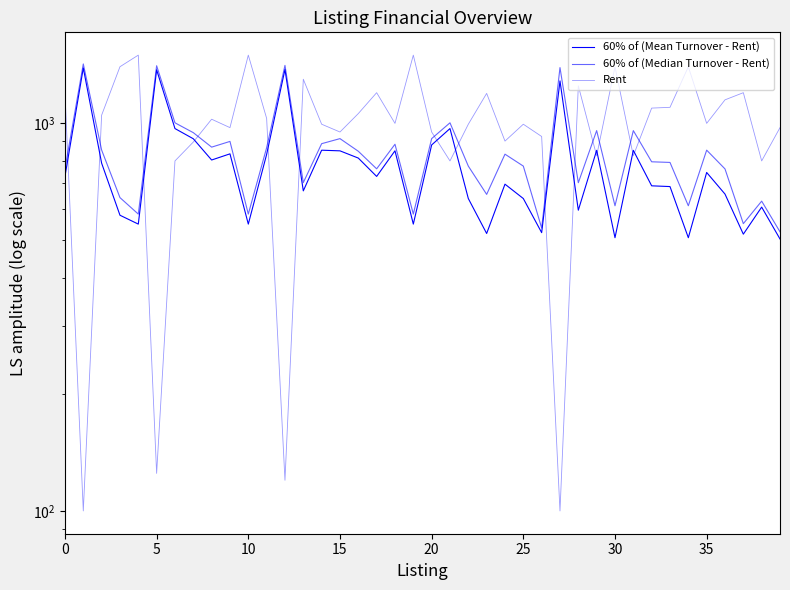

What is the difference between the 60% of (Median Turnover - Rent) values at 28 and 11?

162.4